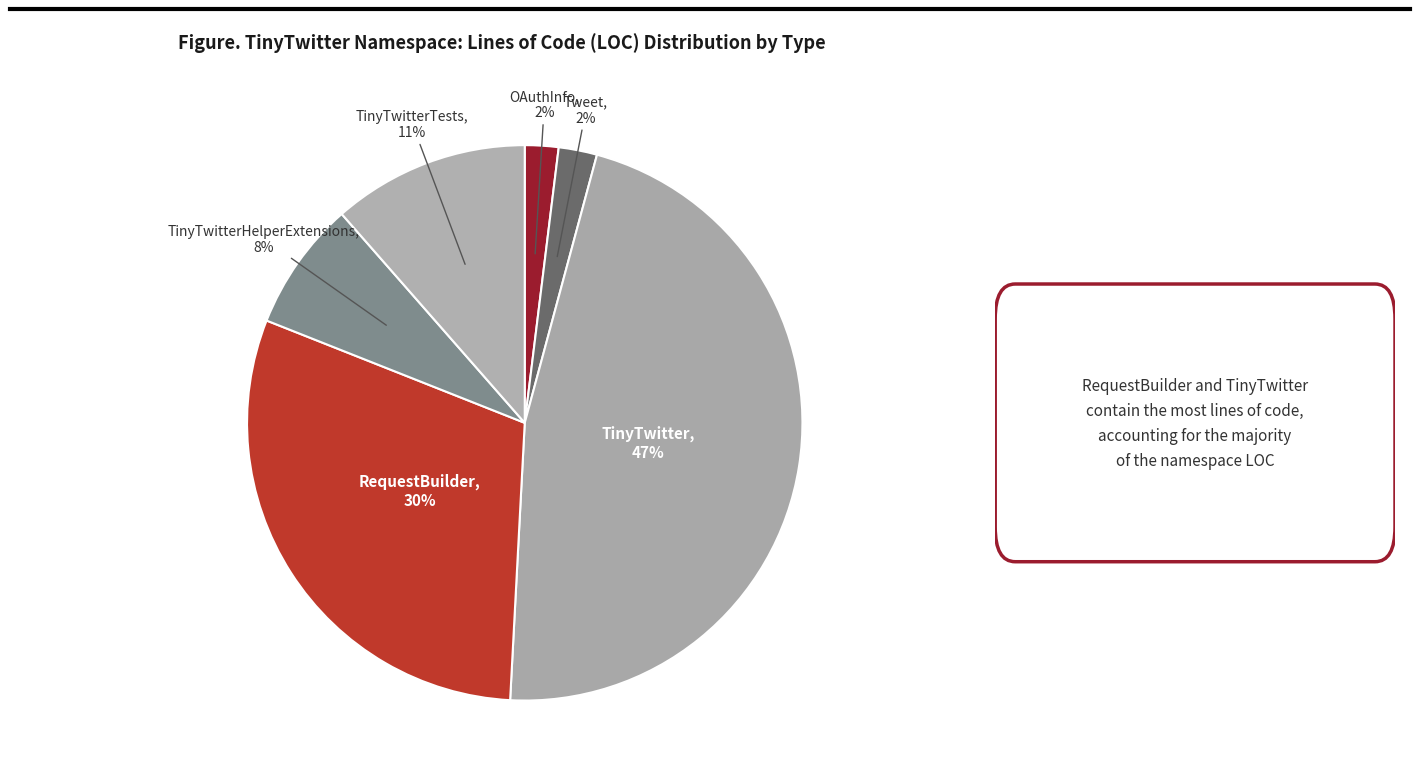

How many slices are in this pie chart?

6